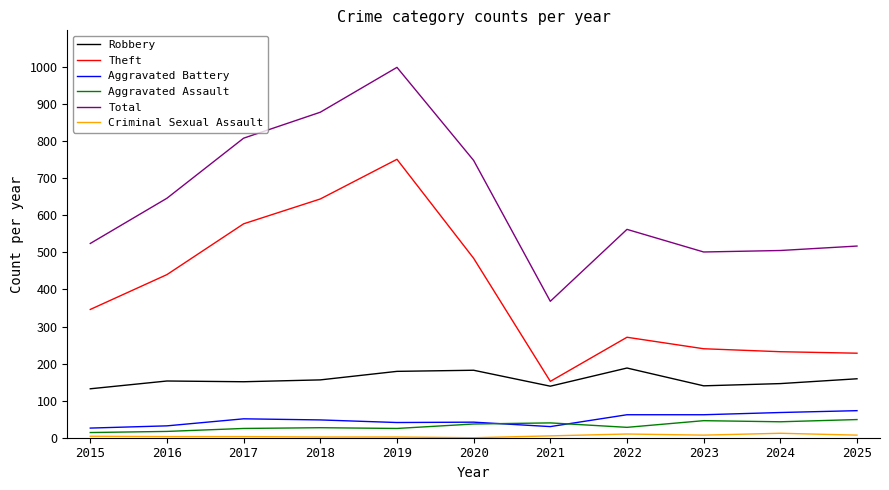

How many categories are shown in the chart?

11